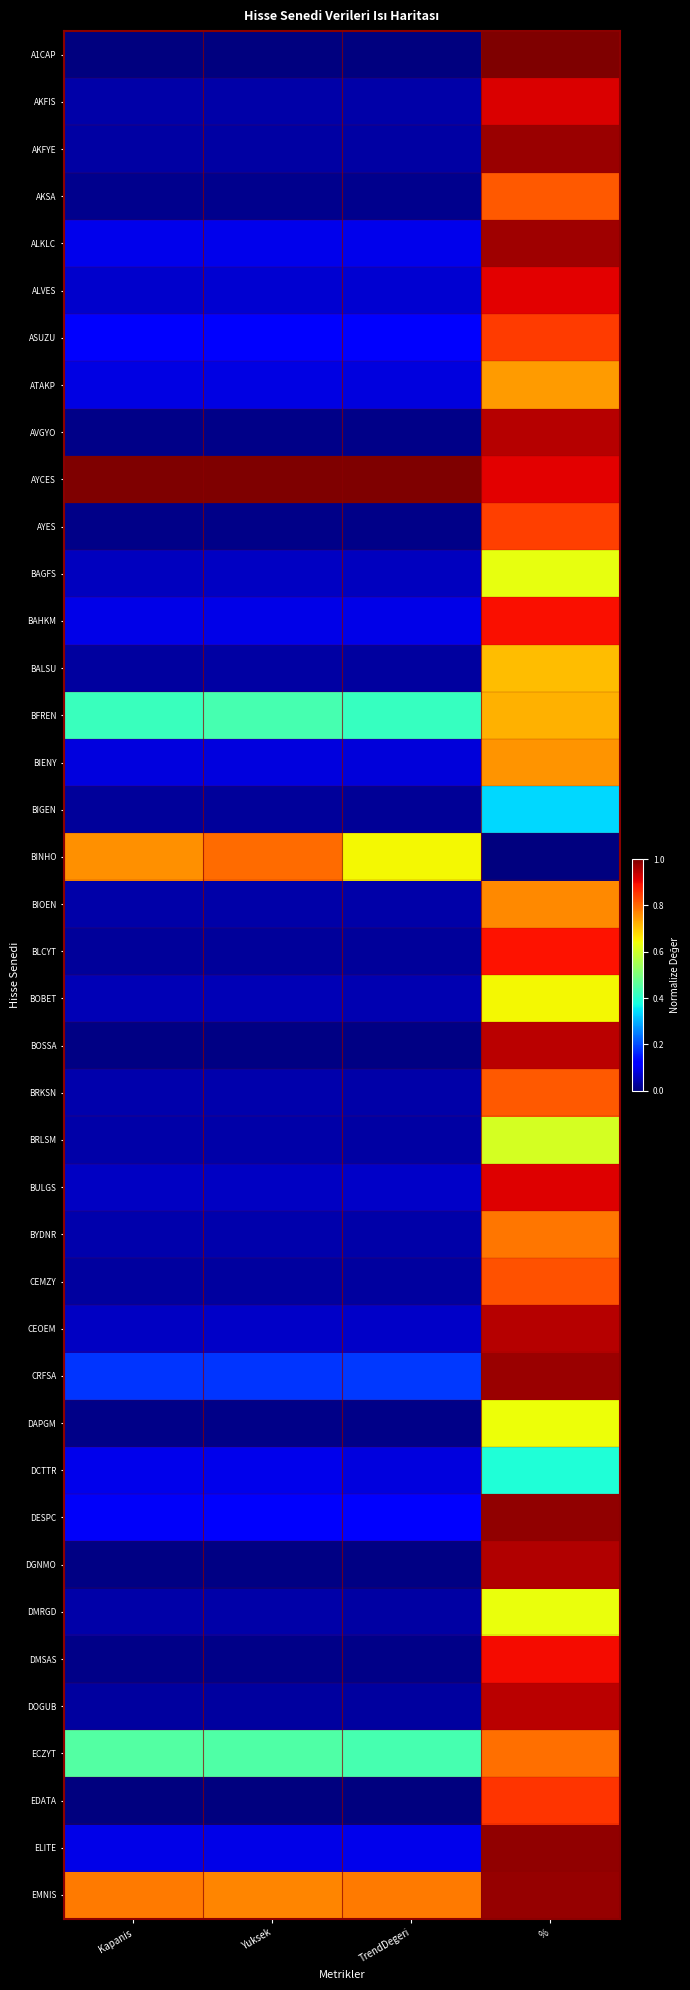

Rank the series at % from lowest to highest value.

BINHO, BIGEN, DCTTR, BRLSM, BAGFS, DMRGD, DAPGM, BOBET, BALSU, BFREN, ATAKP, BIENY, BIOEN, BYDNR, ECZYT, AKSA, BRKSN, CEMZY, AYES, ASUZU, EDATA, BLCYT, BAHKM, DMSAS, AYCES, ALVES, BULGS, AKFIS, BOSSA, DOGUB, CEOEM, AVGYO, DGNMO, ALKLC, CRFSA, AKFYE, EMNIS, DESPC, ELITE, A1CAP